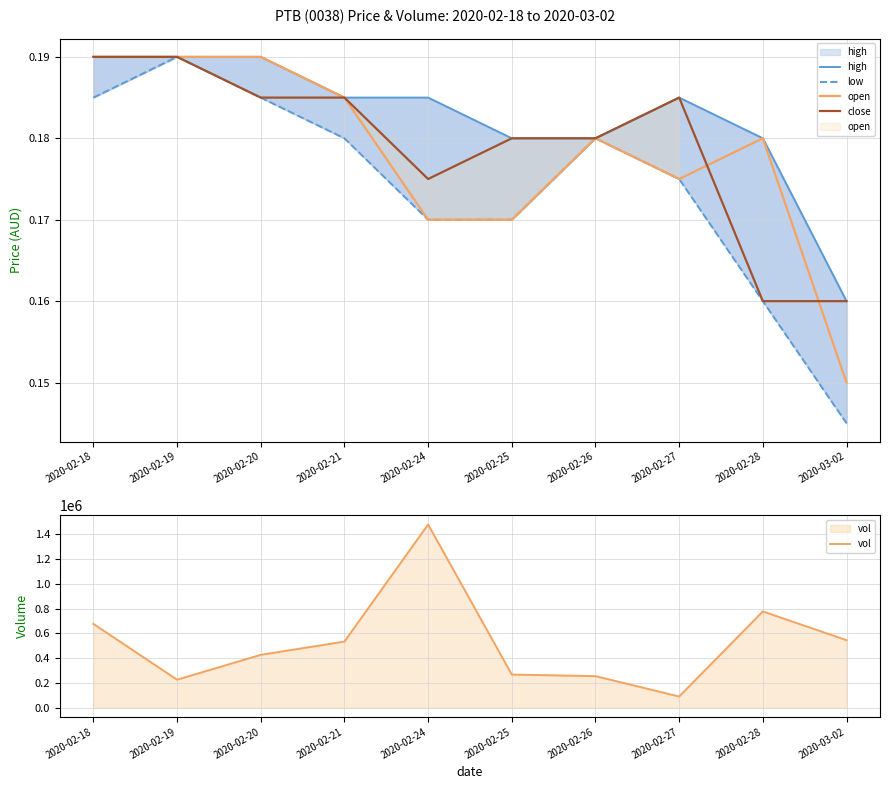

The value of low at 2020-02-24 is 0.1. True or false?

False